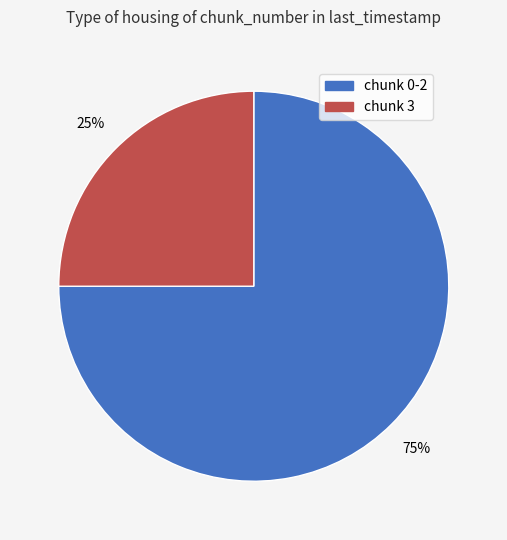

Do chunk 0-2 and chunk 3 together represent more than half of the pie?

Yes